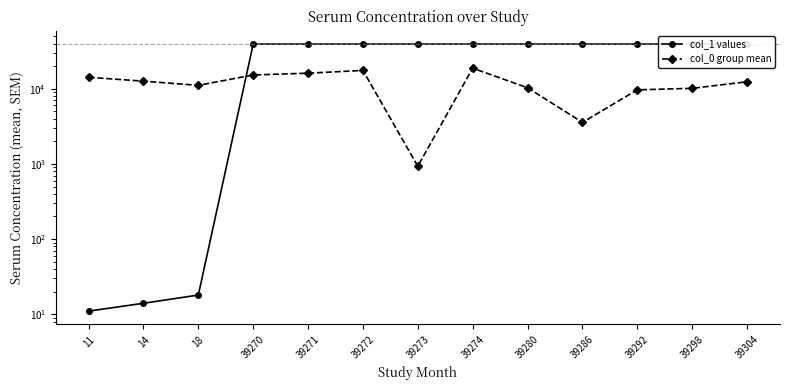

How many lines are shown in the chart?

2